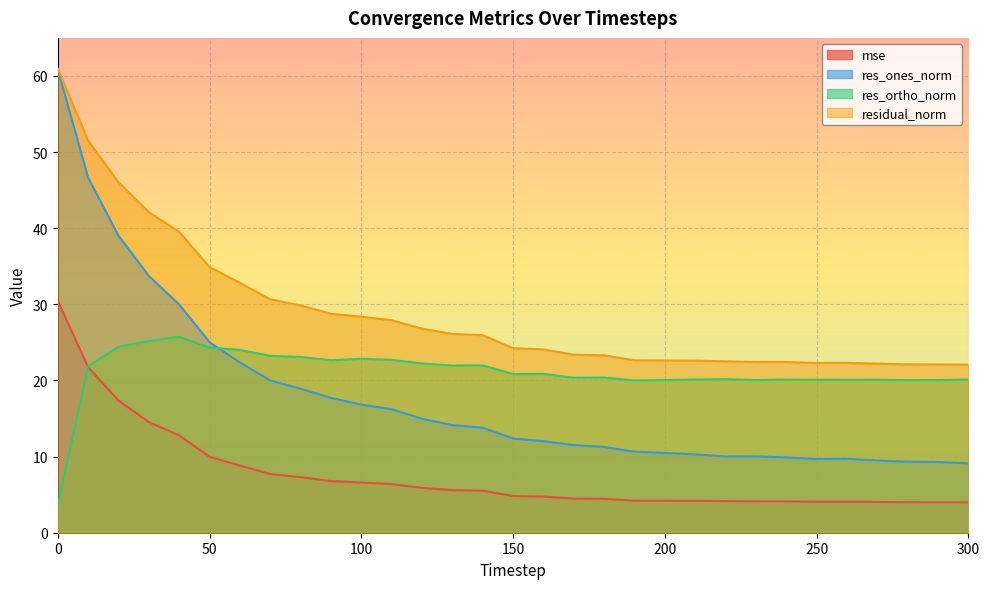

The res_ones_norm series shows 33.7 at 60. True or false?

False